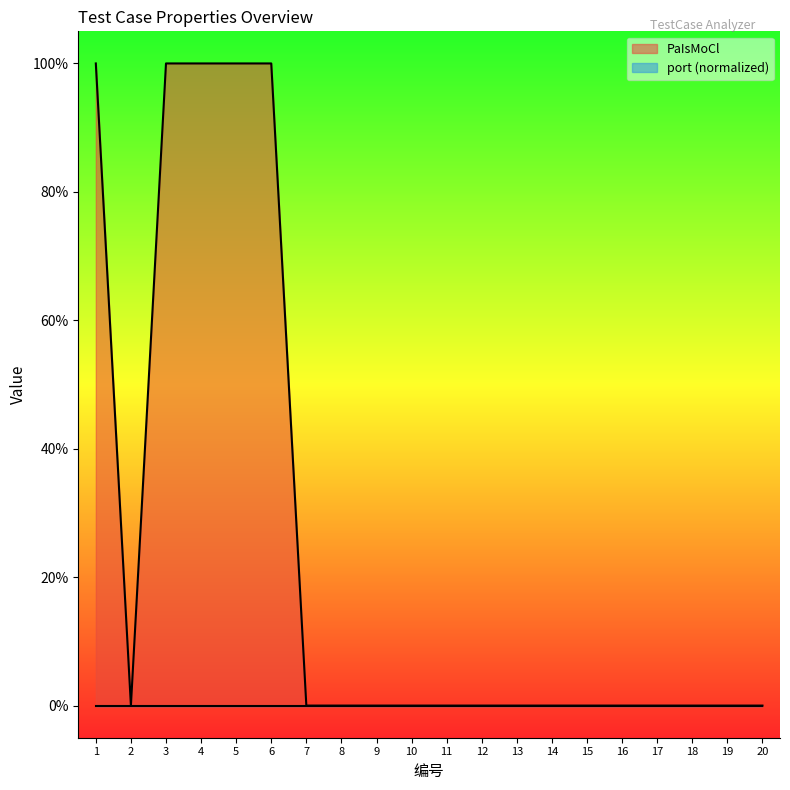

At which category does the chart reach its peak across all series?

1